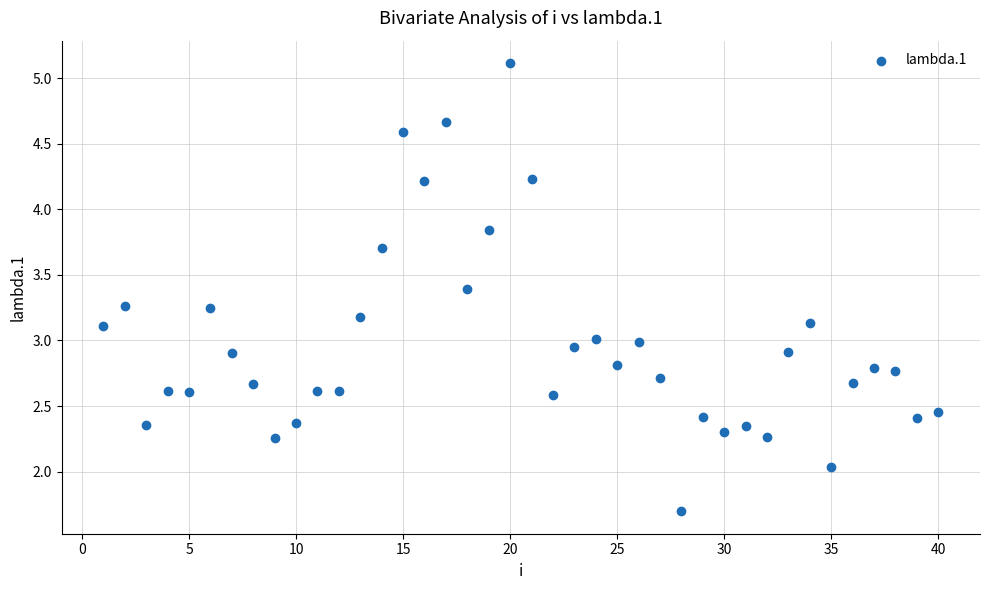

What is the range of Y values (max minus min)?

3.4